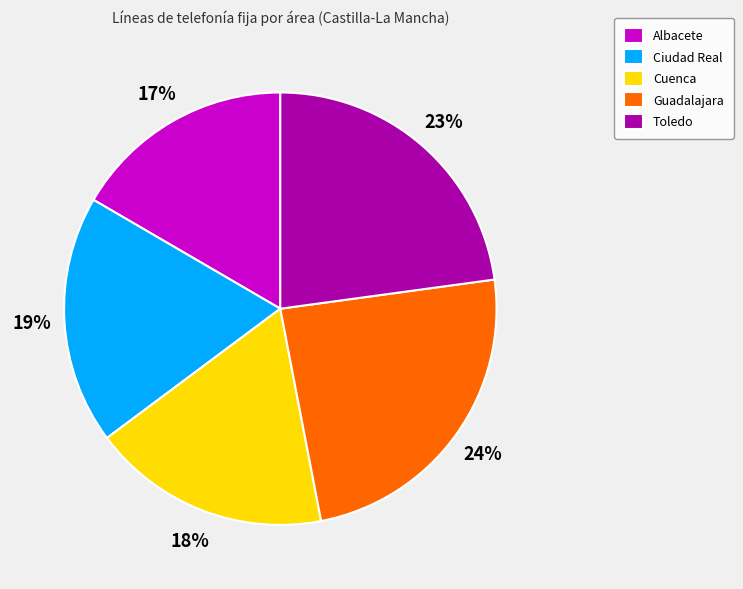

What is the smallest slice in the pie chart?

Albacete